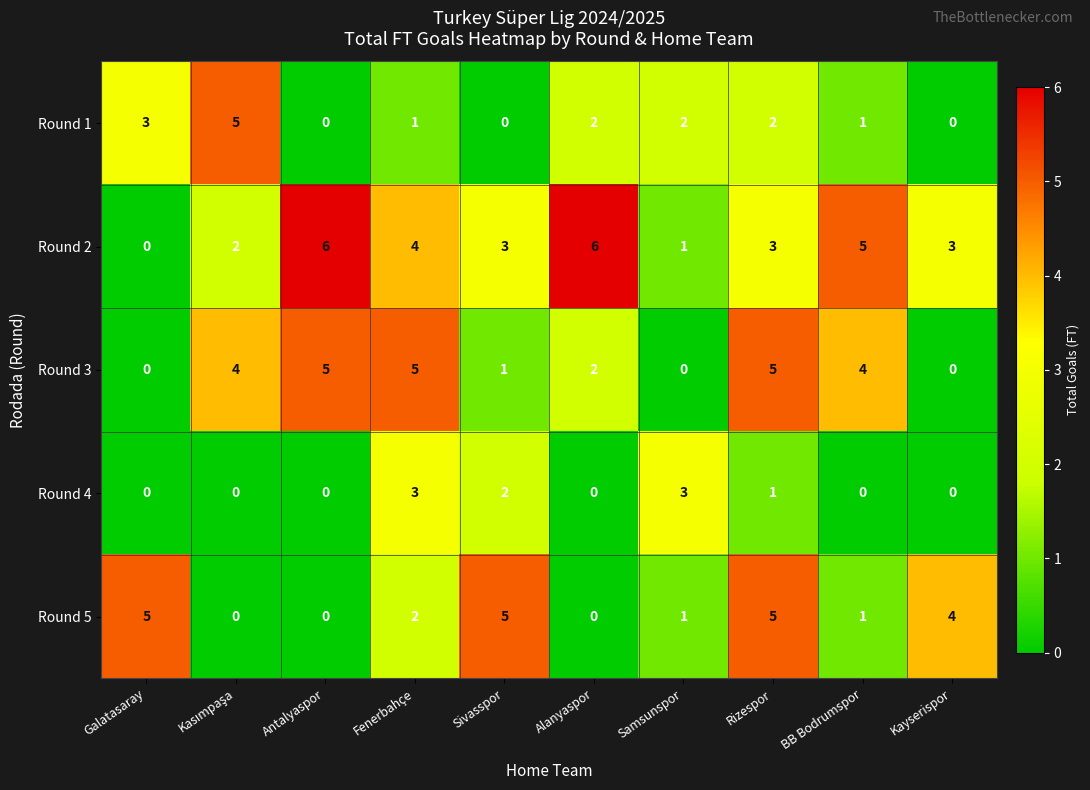

What is the difference between the second highest and minimum values in the Round 1 series?

3